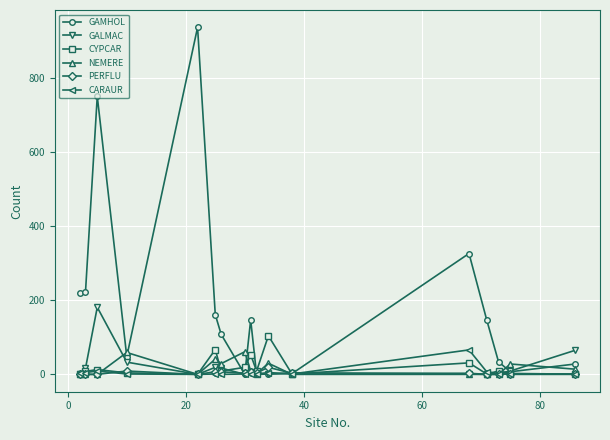

Which series has the largest total across all categories?

GAMHOL